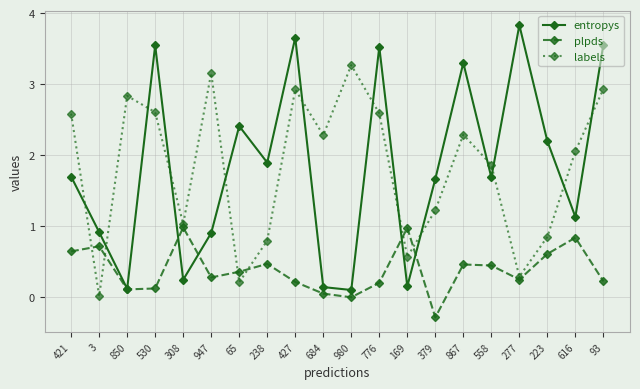

What is the value of the labels point at the 10th from the left?

2.3